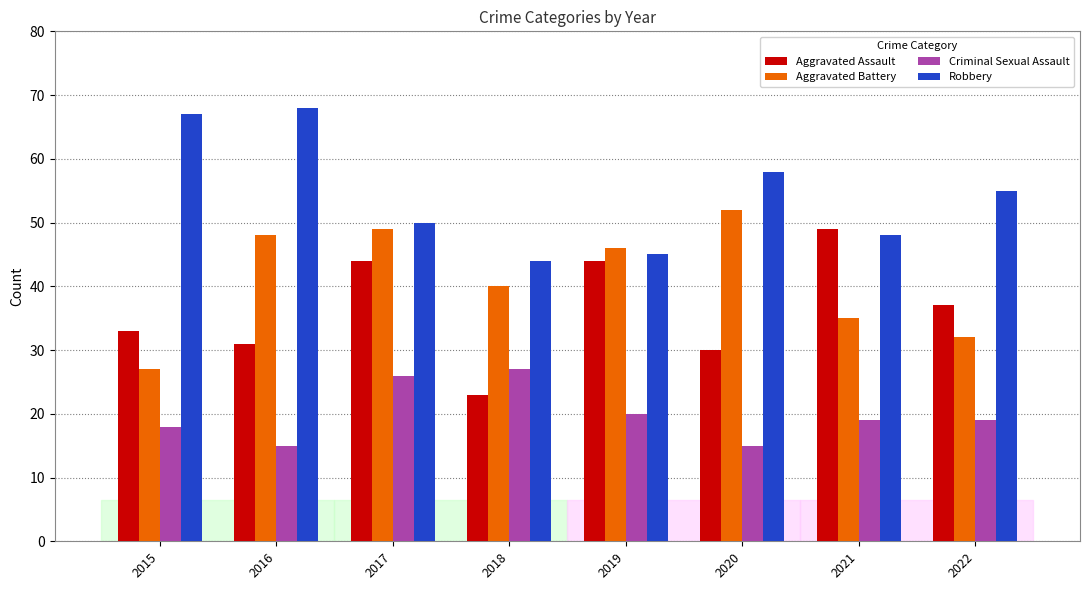

How many bars are there in total?

32